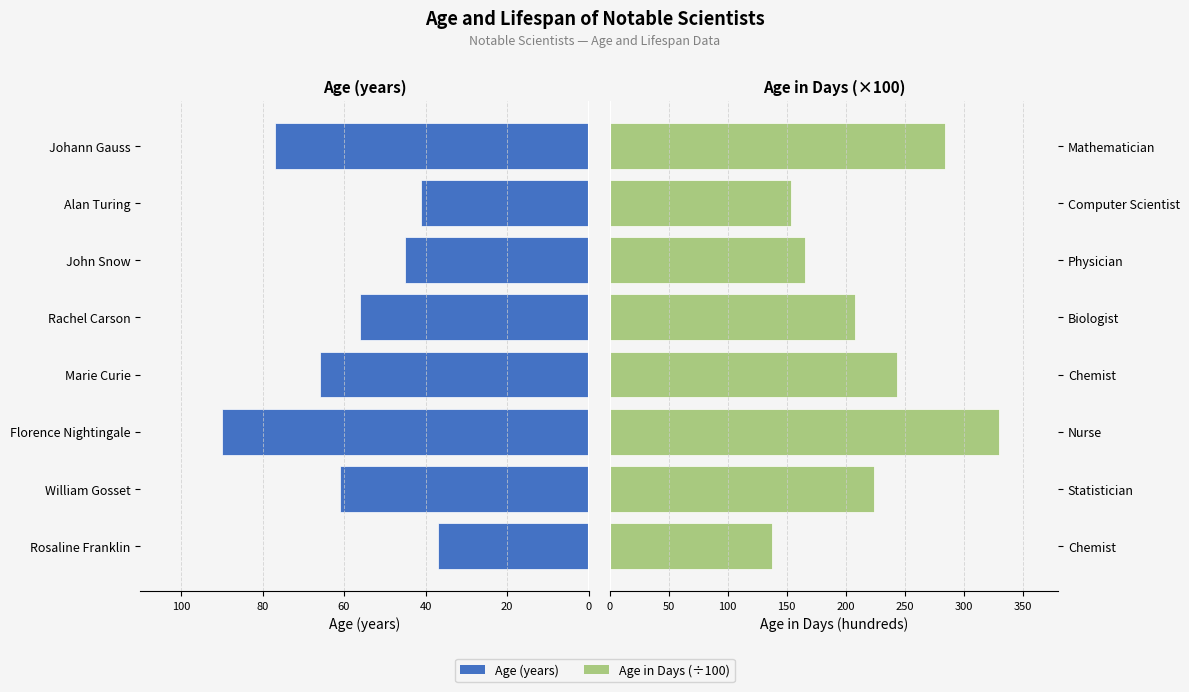

Are the bars grouped side by side (vs. stacked)?

Yes